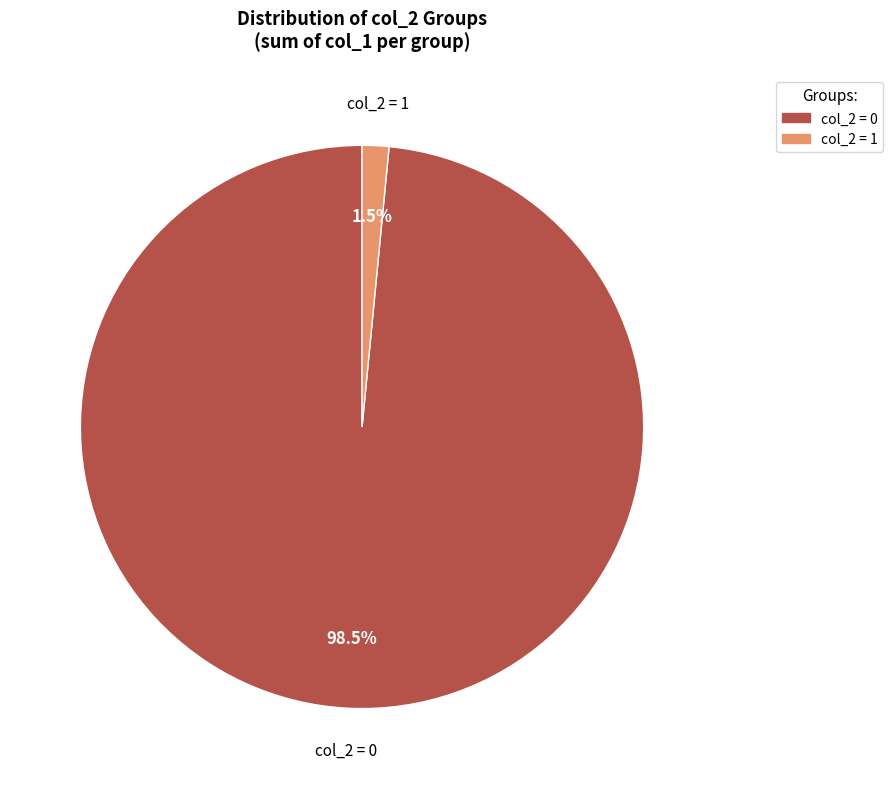

Is there any slice that represents more than half of the pie?

Yes